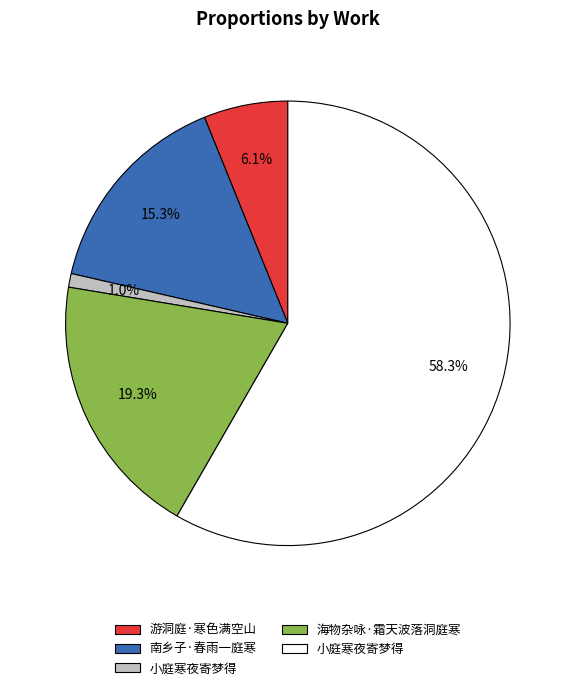

Count the number of slices in the pie.

5